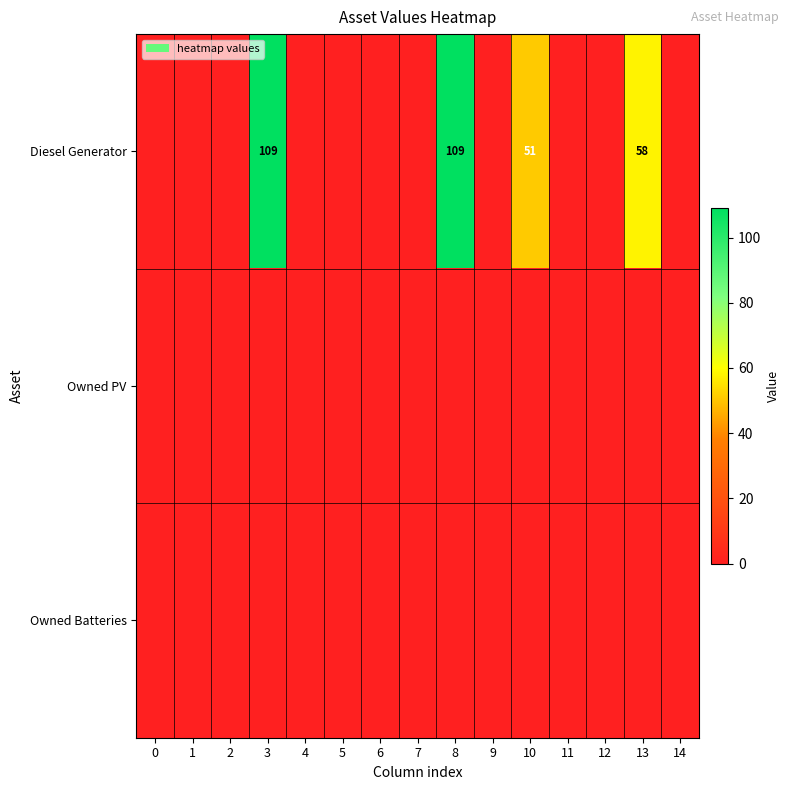

At which category is the sum across all series the highest?

3